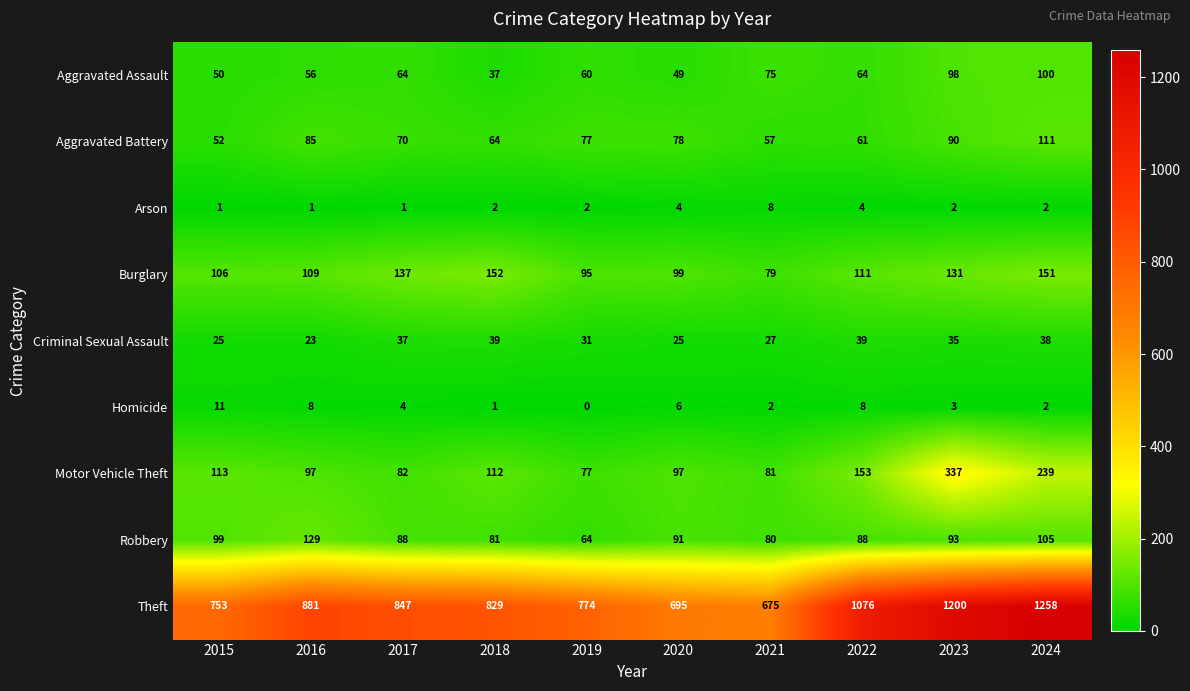

The Robbery series shows 123 at 2017. True or false?

False